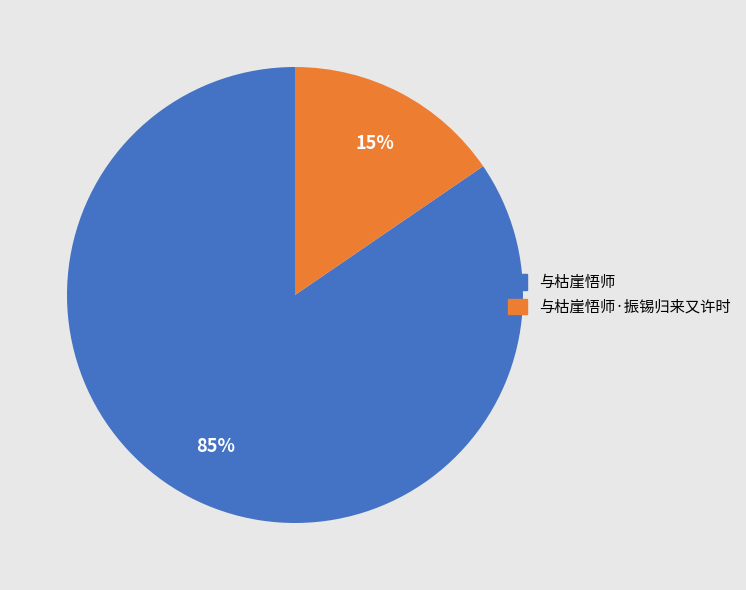

To the nearest percent, what is the combined percentage of 与枯崖悟师·振锡归来又许时 and 与枯崖悟师?

100%